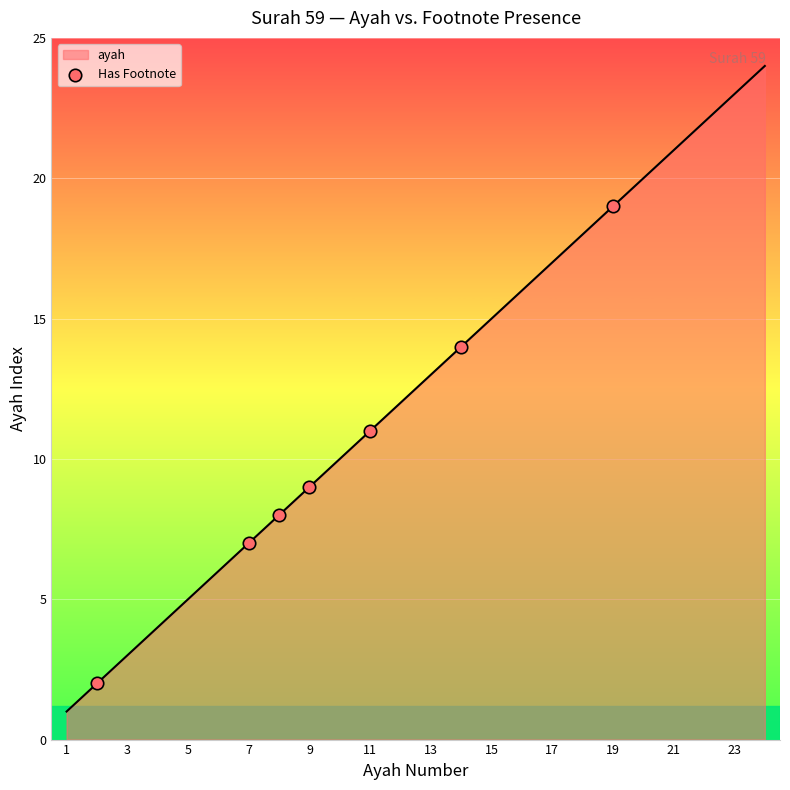

What is the greatest value displayed?

24